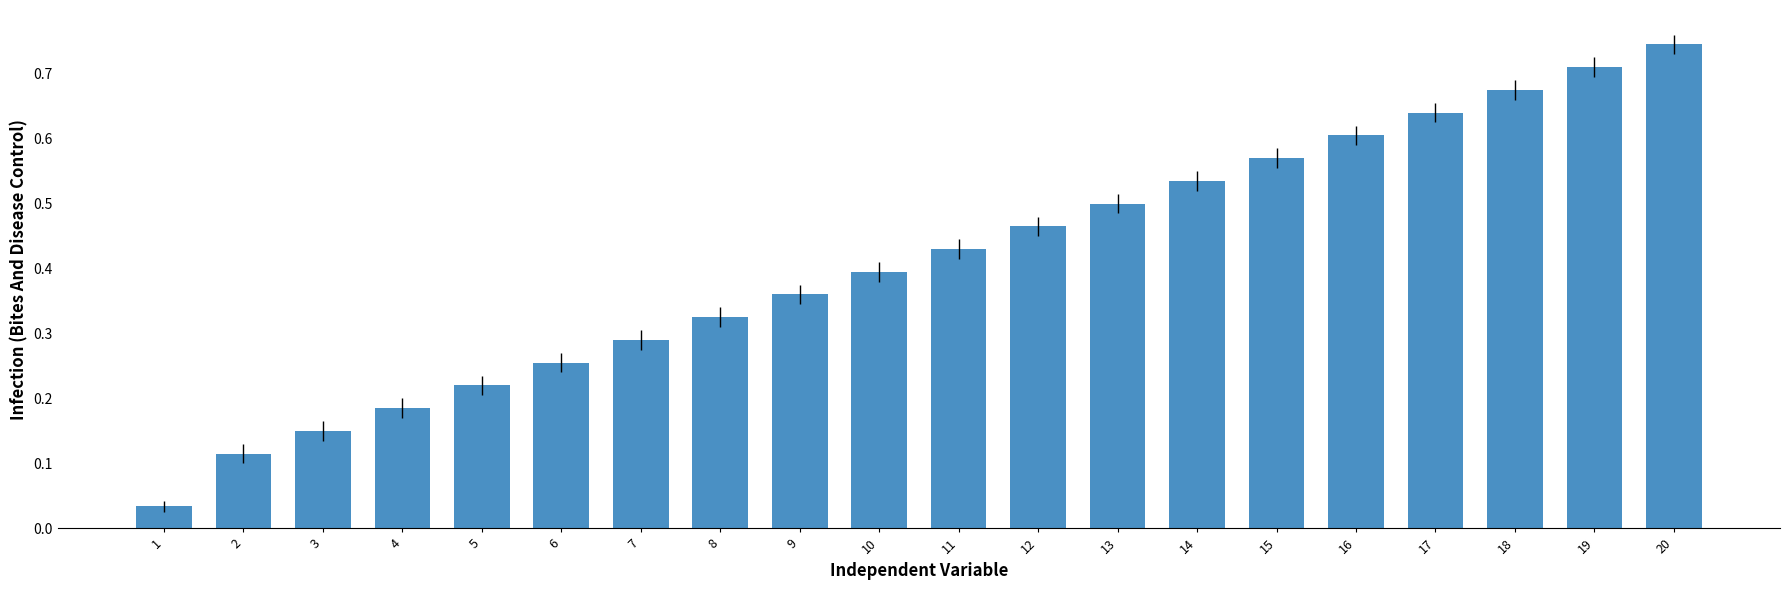

True or false: the data shows 0.9 at 16.

False